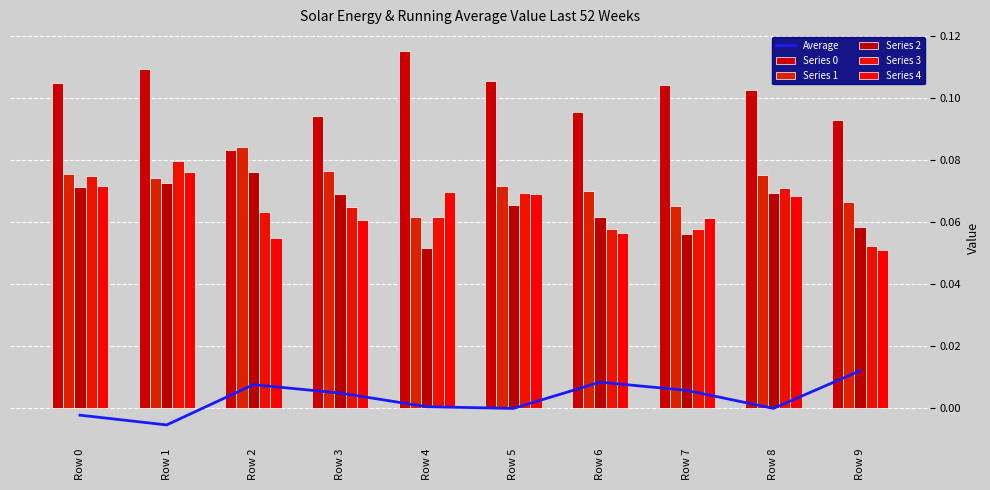

Reading left to right, transcribe all the data shown in this chart.

Average: Row 0=-0.0	Row 1=-0.0	Row 2=0.0	Row 3=0.0	Row 4=0.0	Row 5=-0.0	Row 6=0.0	Row 7=0.0	Row 8=-0.0	Row 9=0.0
Series 0: Row 0=0.1	Row 1=0.1	Row 2=0.1	Row 3=0.1	Row 4=0.1	Row 5=0.1	Row 6=0.1	Row 7=0.1	Row 8=0.1	Row 9=0.1
Series 1: Row 0=0.1	Row 1=0.1	Row 2=0.1	Row 3=0.1	Row 4=0.1	Row 5=0.1	Row 6=0.1	Row 7=0.1	Row 8=0.1	Row 9=0.1
Series 2: Row 0=0.1	Row 1=0.1	Row 2=0.1	Row 3=0.1	Row 4=0.1	Row 5=0.1	Row 6=0.1	Row 7=0.1	Row 8=0.1	Row 9=0.1
Series 3: Row 0=0.1	Row 1=0.1	Row 2=0.1	Row 3=0.1	Row 4=0.1	Row 5=0.1	Row 6=0.1	Row 7=0.1	Row 8=0.1	Row 9=0.1
Series 4: Row 0=0.1	Row 1=0.1	Row 2=0.1	Row 3=0.1	Row 4=0.1	Row 5=0.1	Row 6=0.1	Row 7=0.1	Row 8=0.1	Row 9=0.1